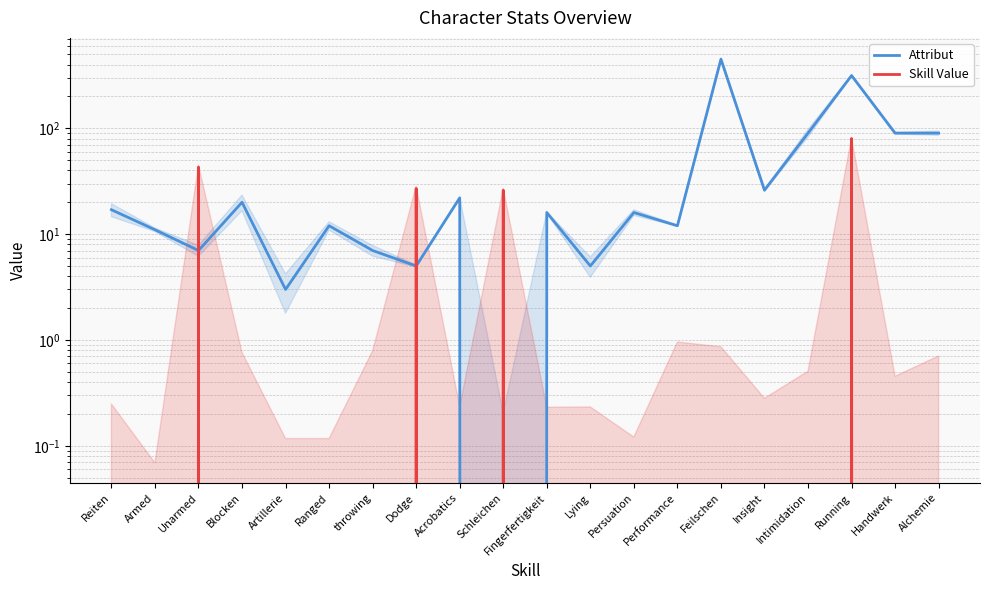

Between Ranged and Dodge, which is larger?

Ranged